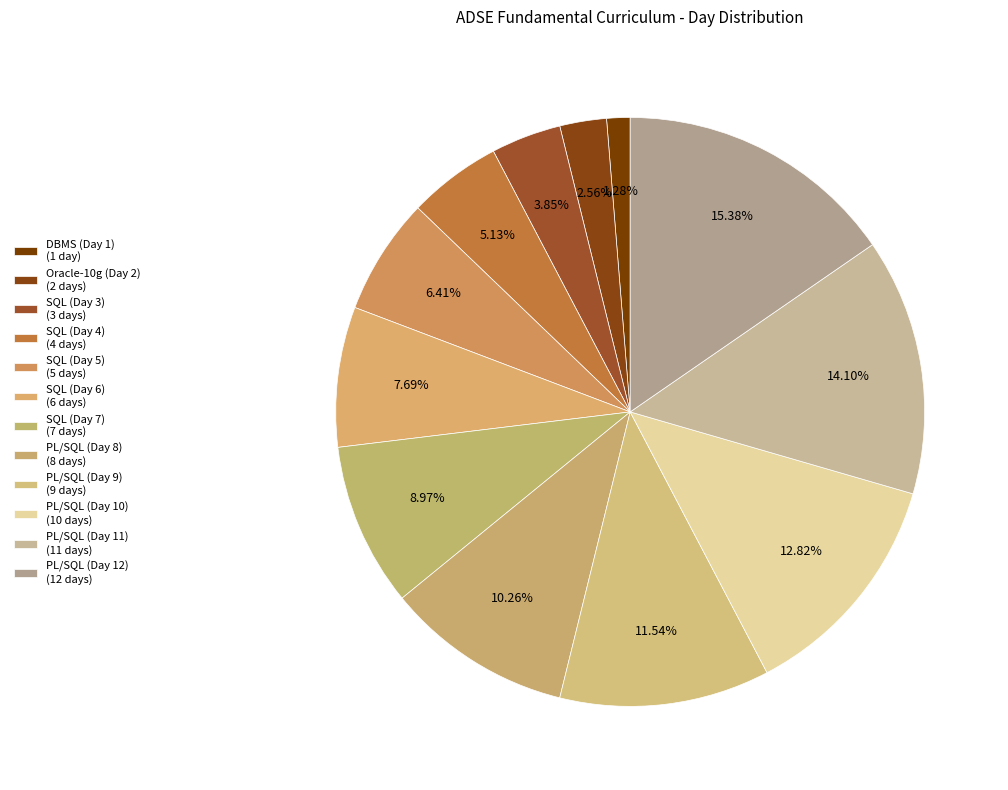

Which slice is the largest?

PL/SQL (Day 12)